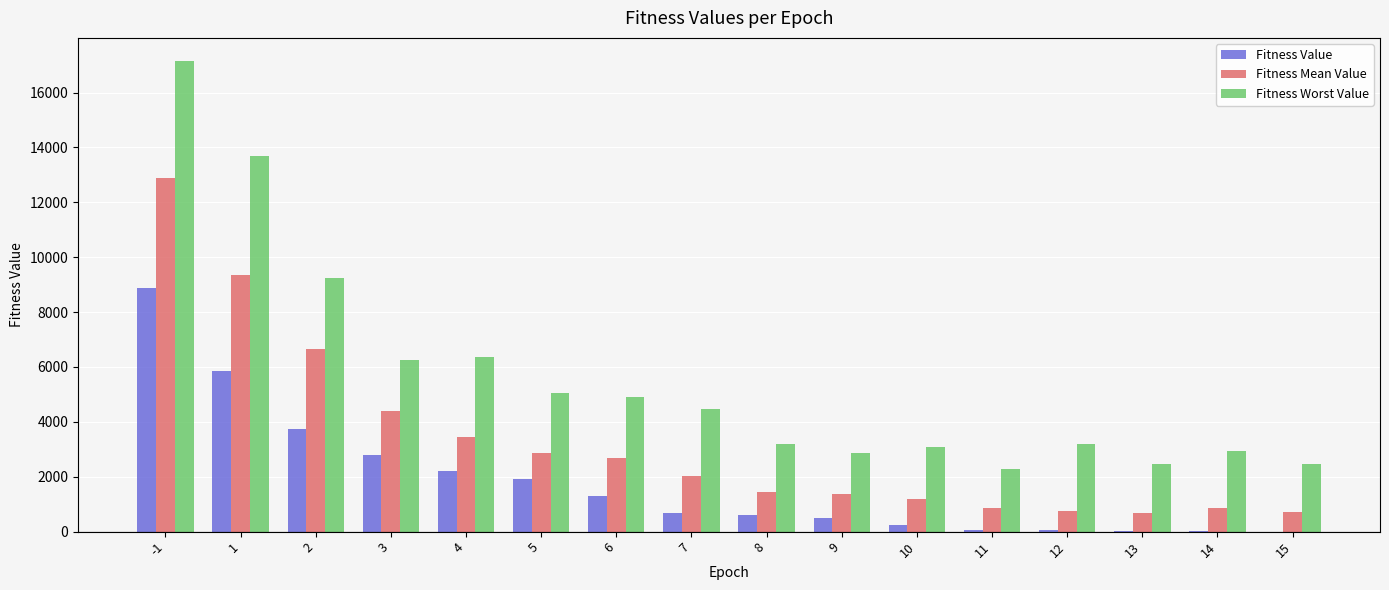

Which category has the highest value across all series?

-1